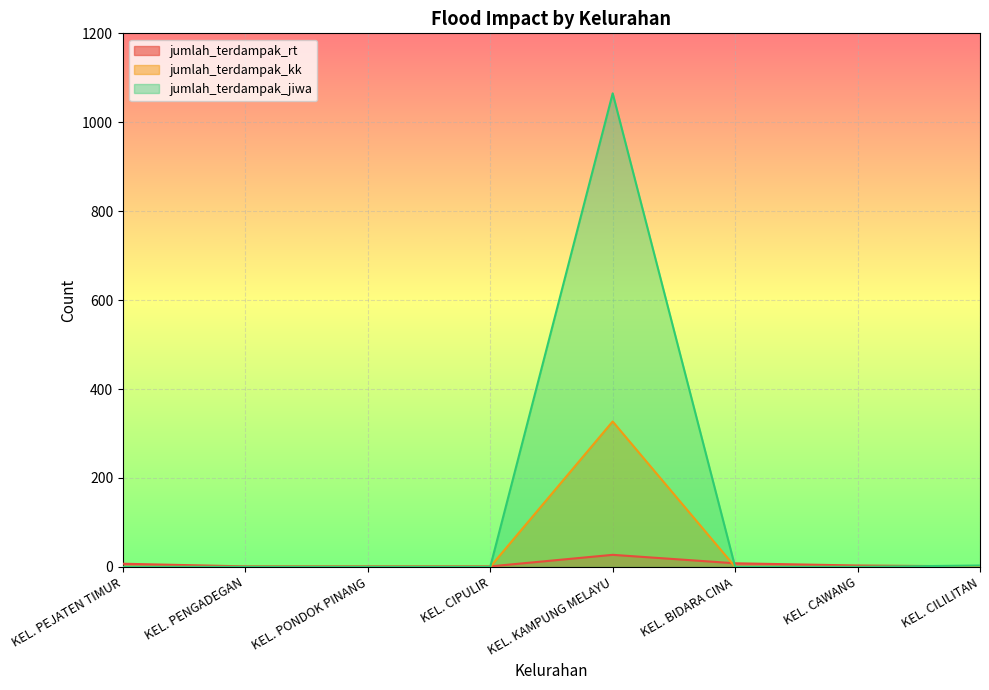

Which series has the largest total across all categories?

jumlah_terdampak_jiwa